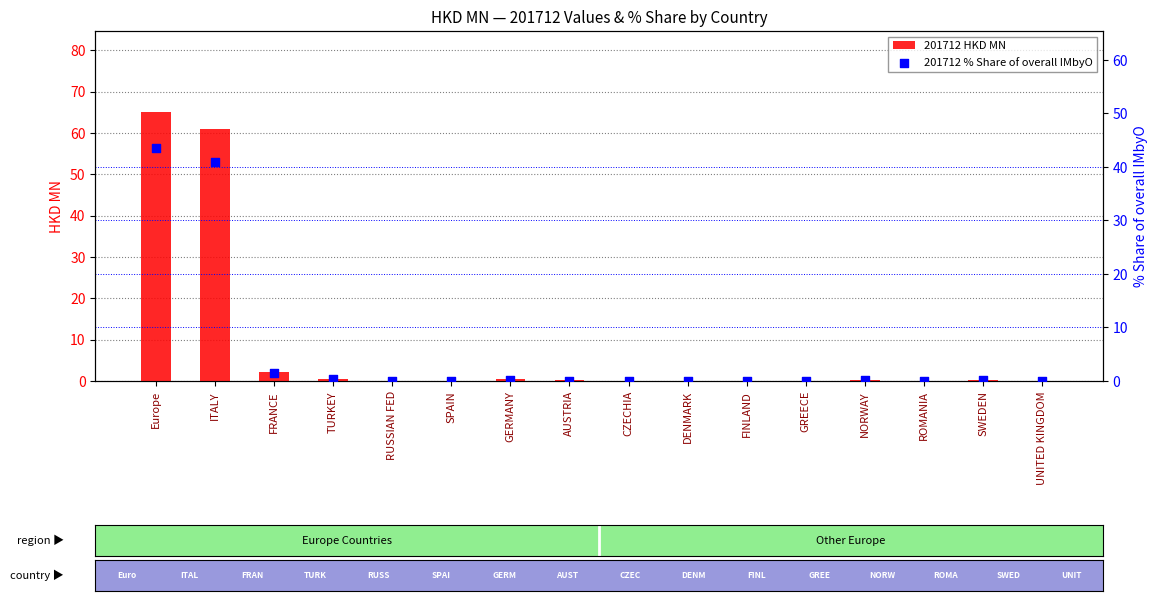

At which category is the sum across all series the highest?

Europe